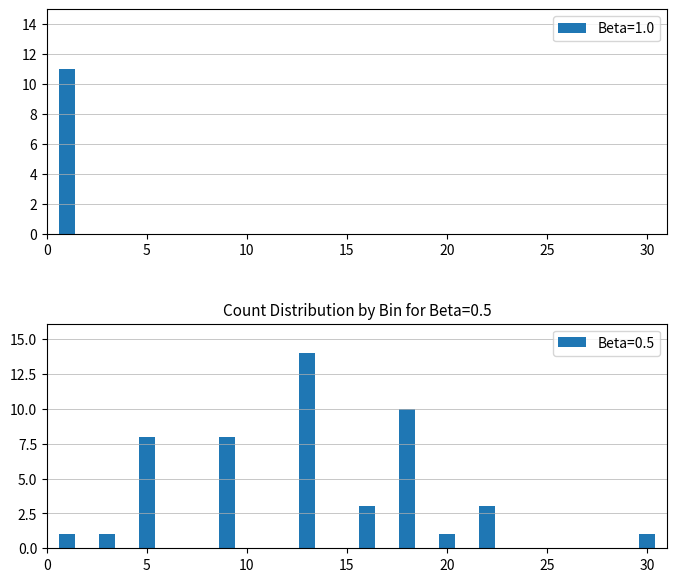

What is the sum of all Beta=0.5 values?

50